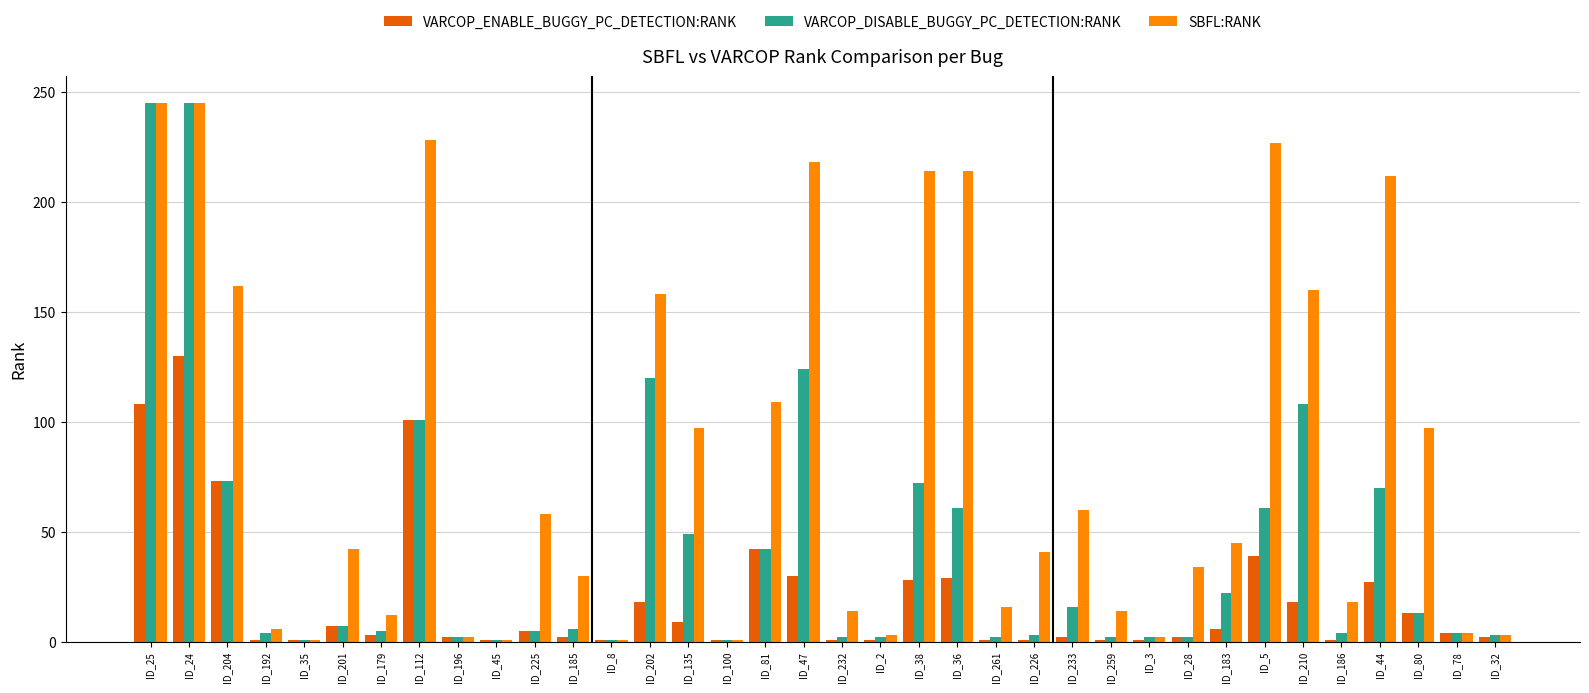

How many groups of bars are there?

36